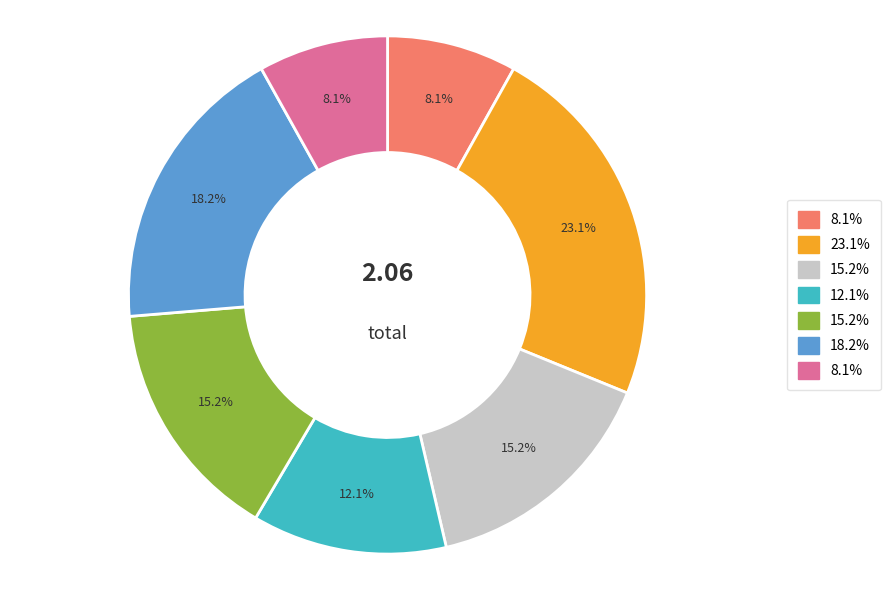

How many segments does this pie chart have?

7